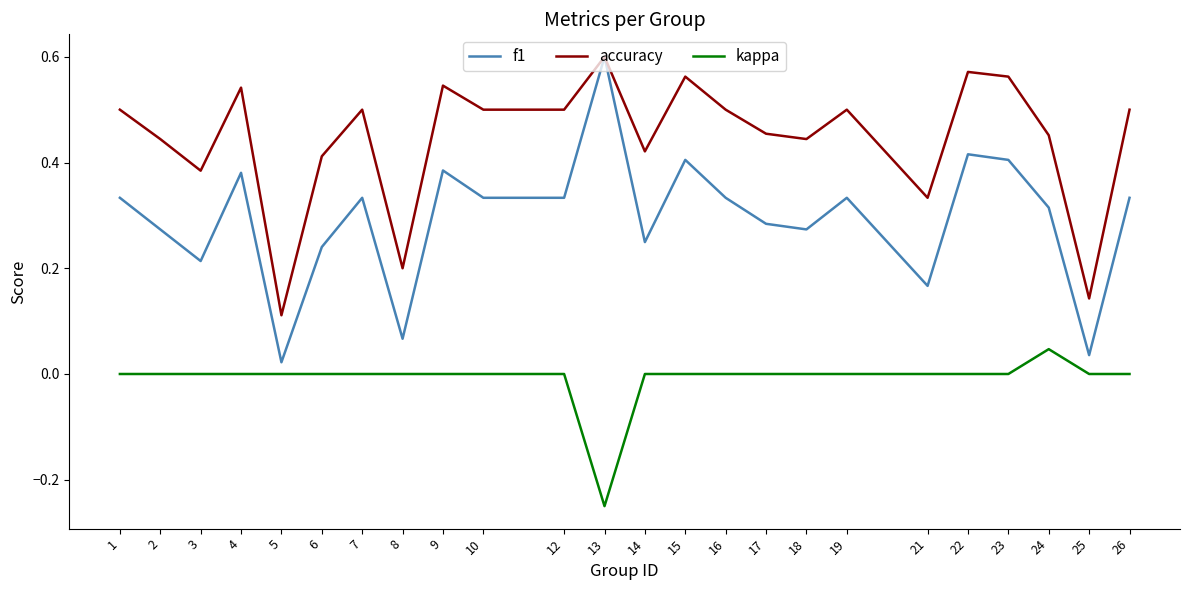

Which category has the lowest value in the accuracy series?

5